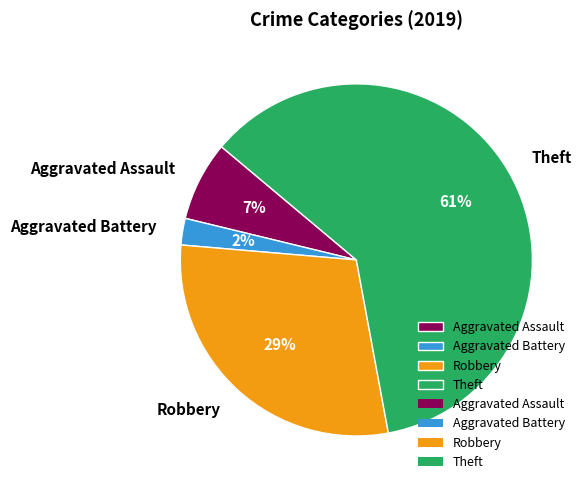

What percentage is the Robbery slice, to the nearest percent?

29%